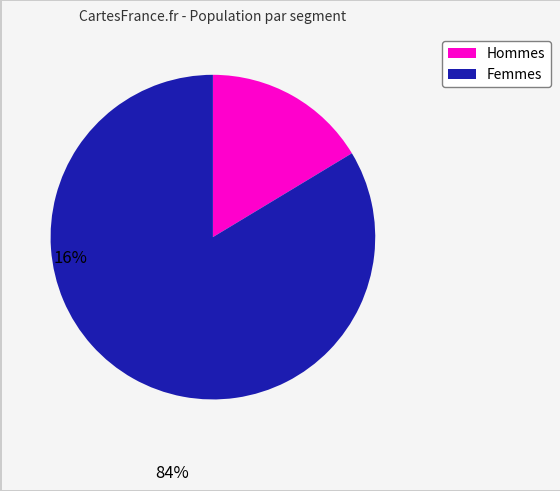

Is there a majority slice in this chart?

Yes